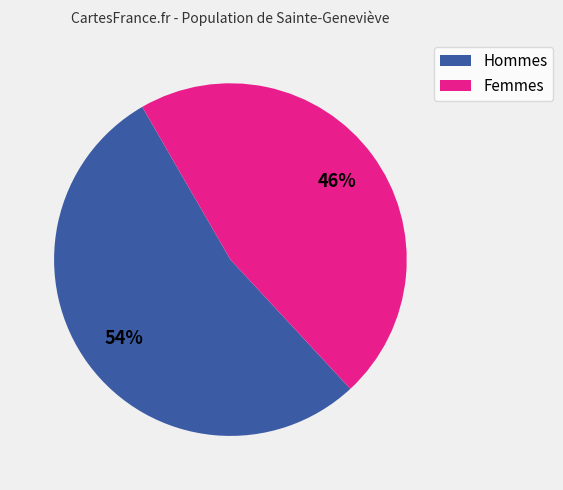

Is there any slice that represents more than half of the pie?

Yes